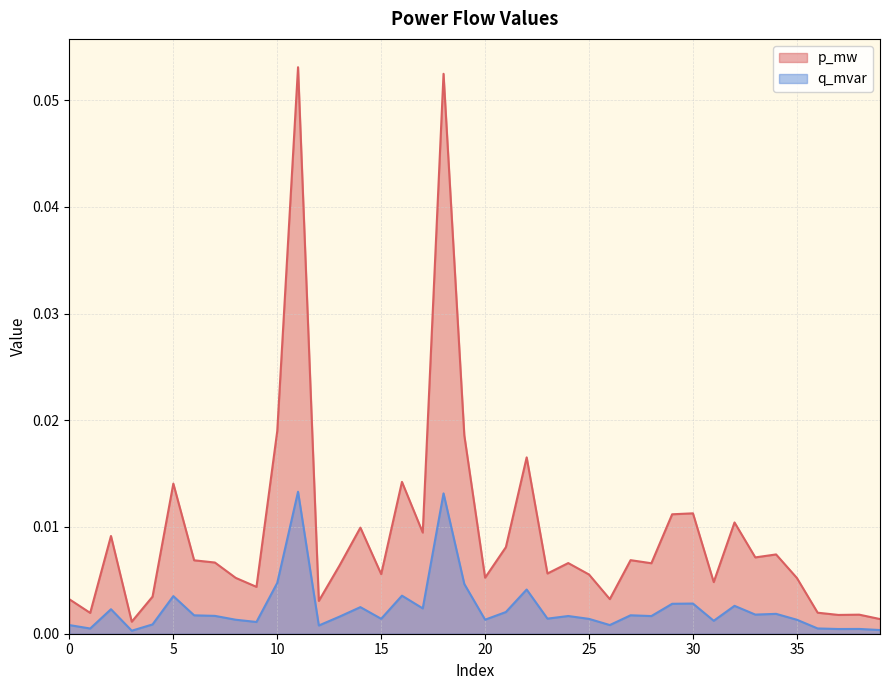

What are all the series names shown in the legend?

p_mw, q_mvar